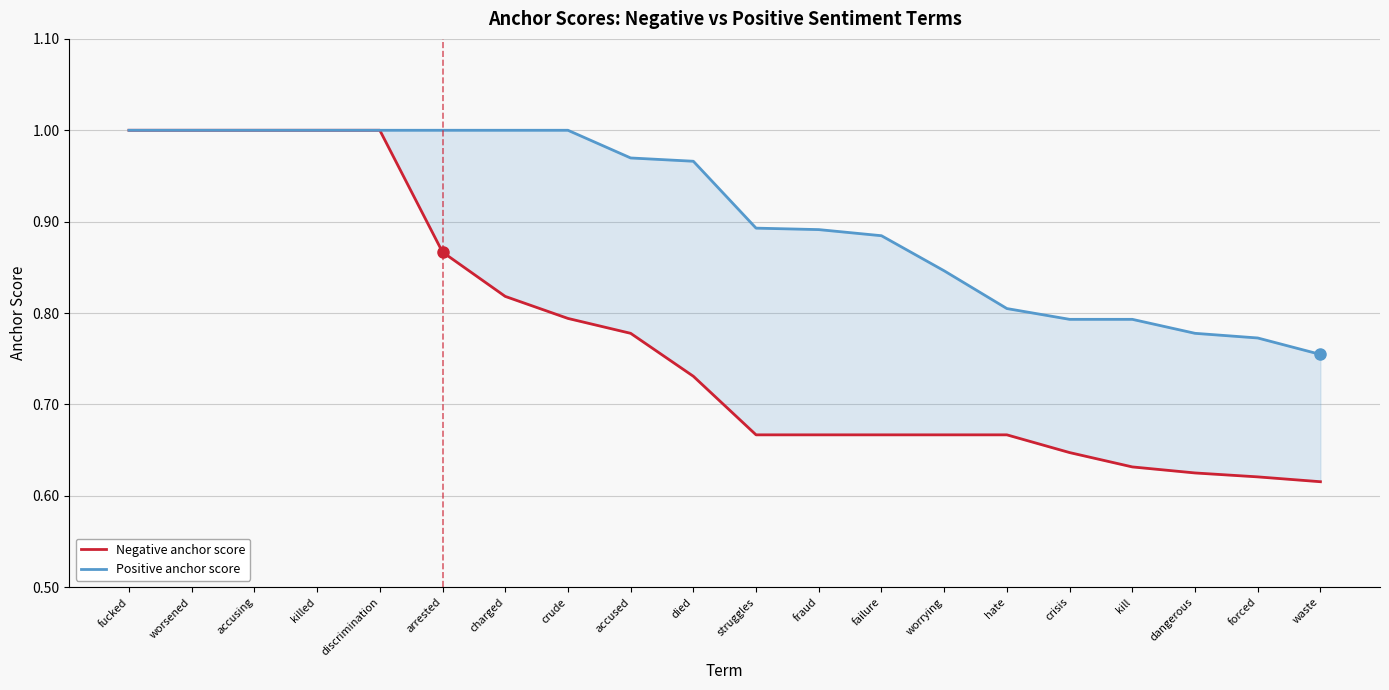

Is it true that Negative anchor score equals 0.6 at crisis?

True